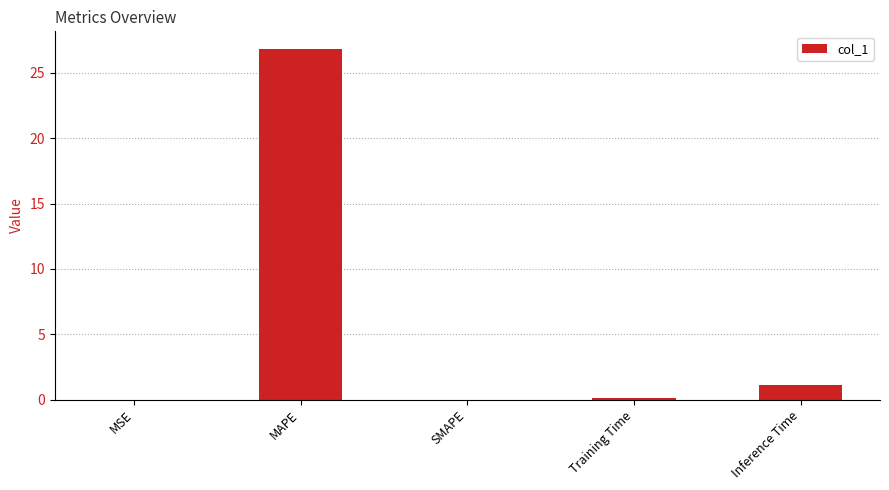

What is the approximate value at Inference Time?

1.2